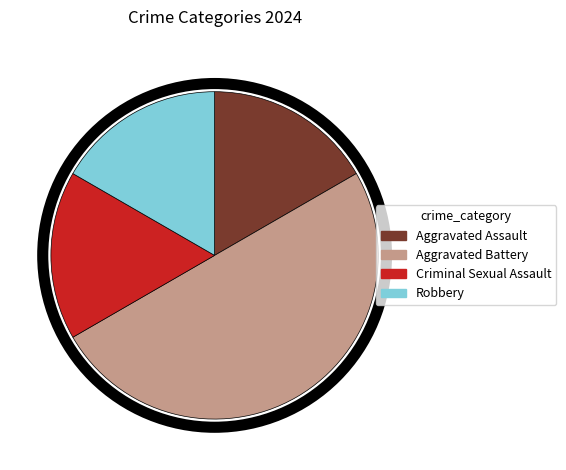

Which category has the biggest portion of the pie?

Aggravated Battery